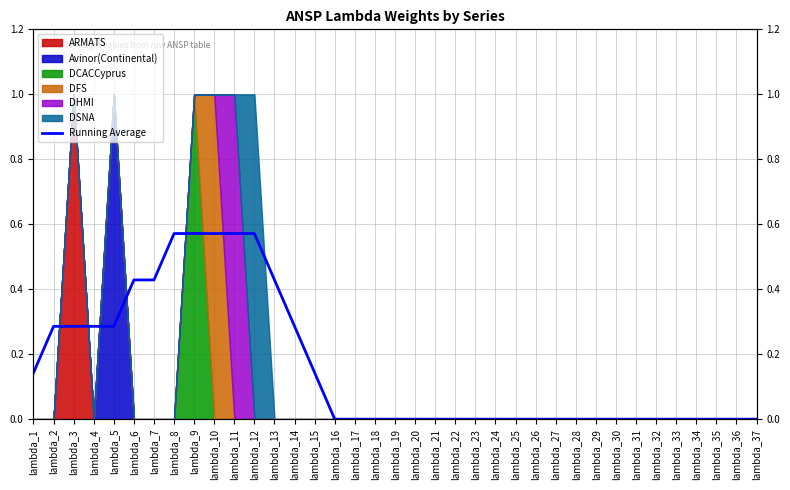

Does the chart display data point markers on the line(s)?

No